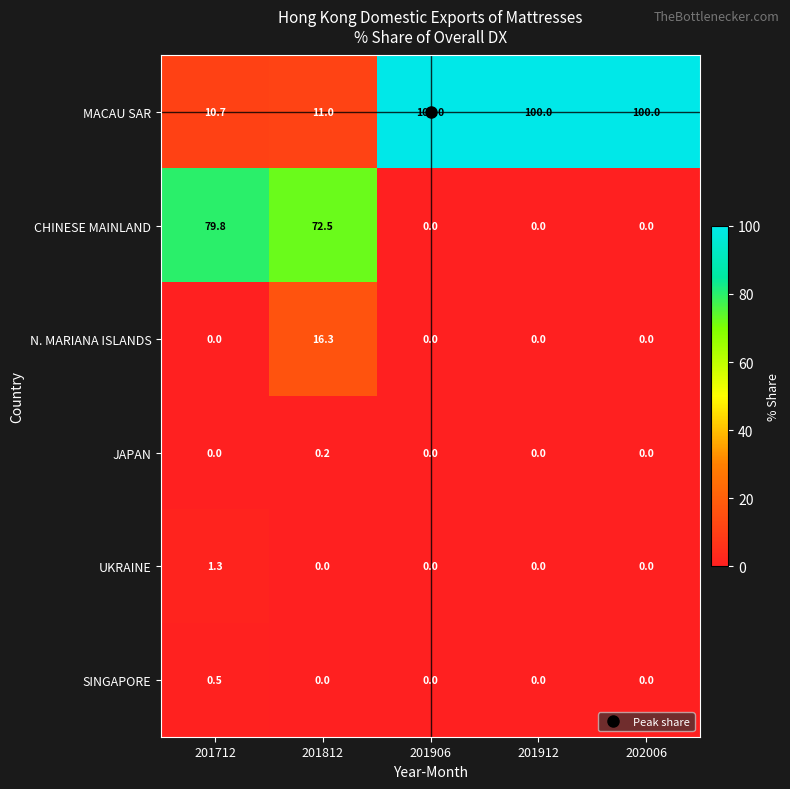

List the series in order of their peak value, highest first.

MACAU SAR, CHINESE MAINLAND, N. MARIANA ISLANDS, UKRAINE, SINGAPORE, JAPAN